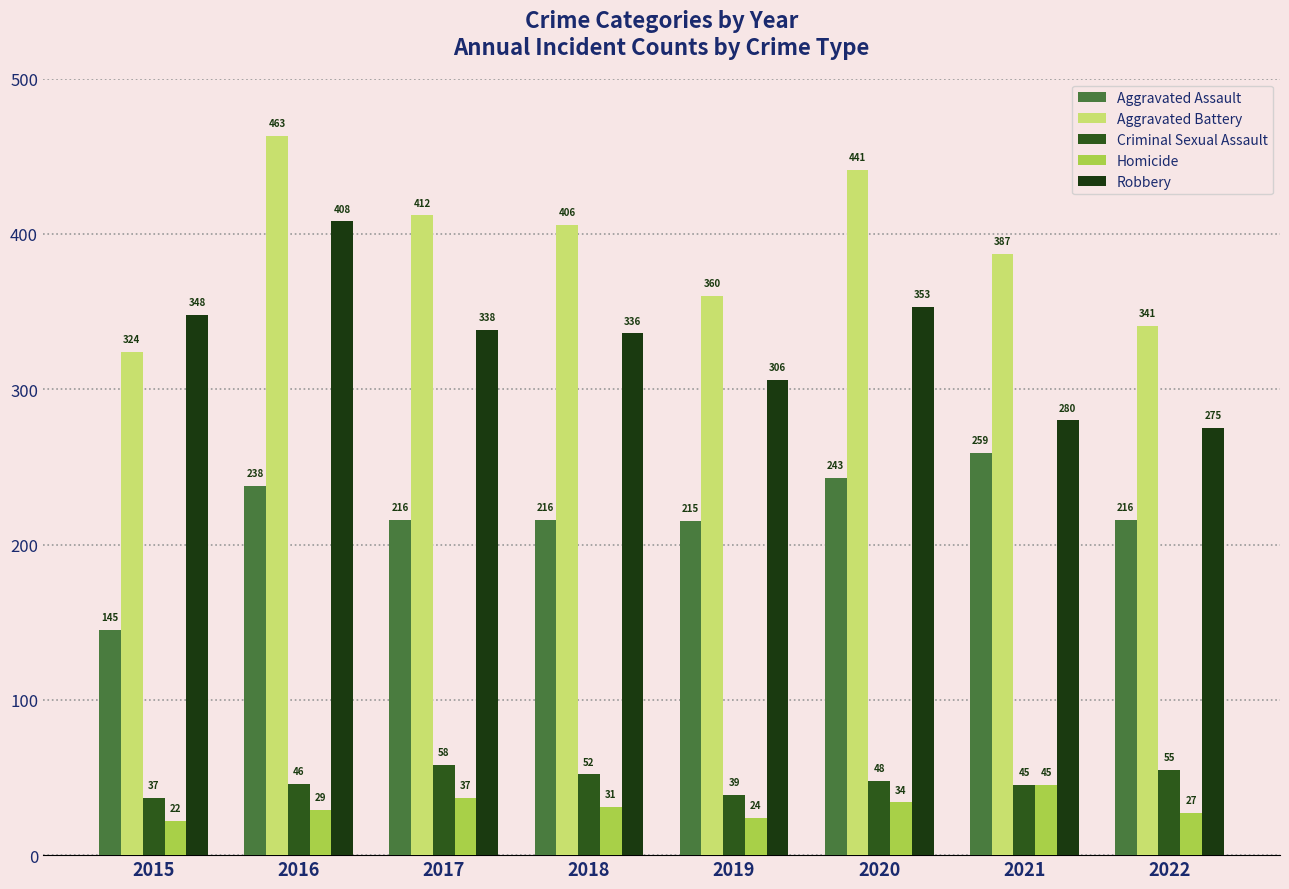

What is the greatest value displayed?

463